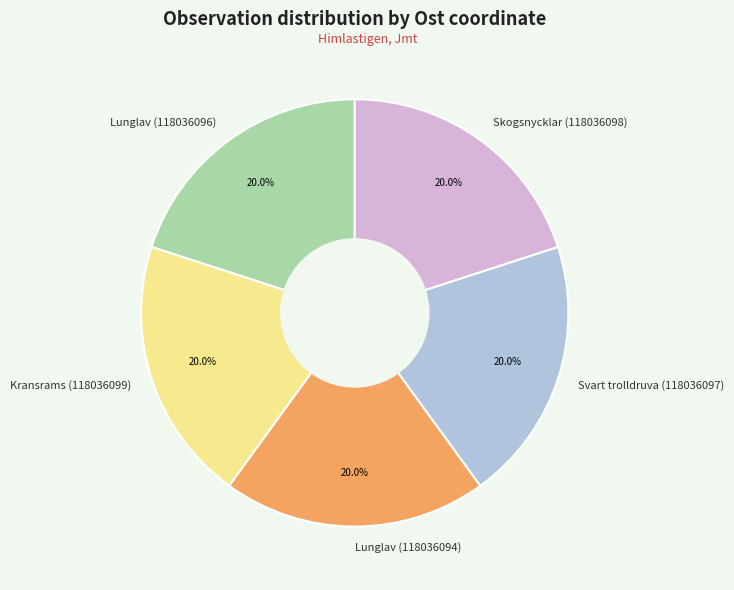

True or false: Lunglav (118036096) accounts for 20% of the total.

True